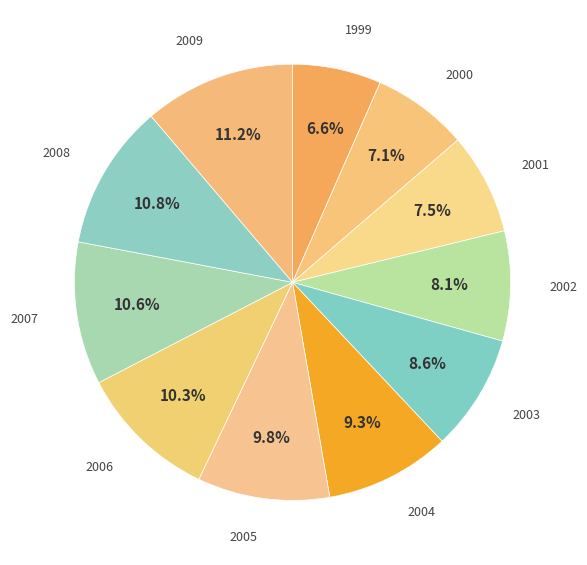

To the nearest percent, what is the difference between the largest and smallest slice percentages?

5%